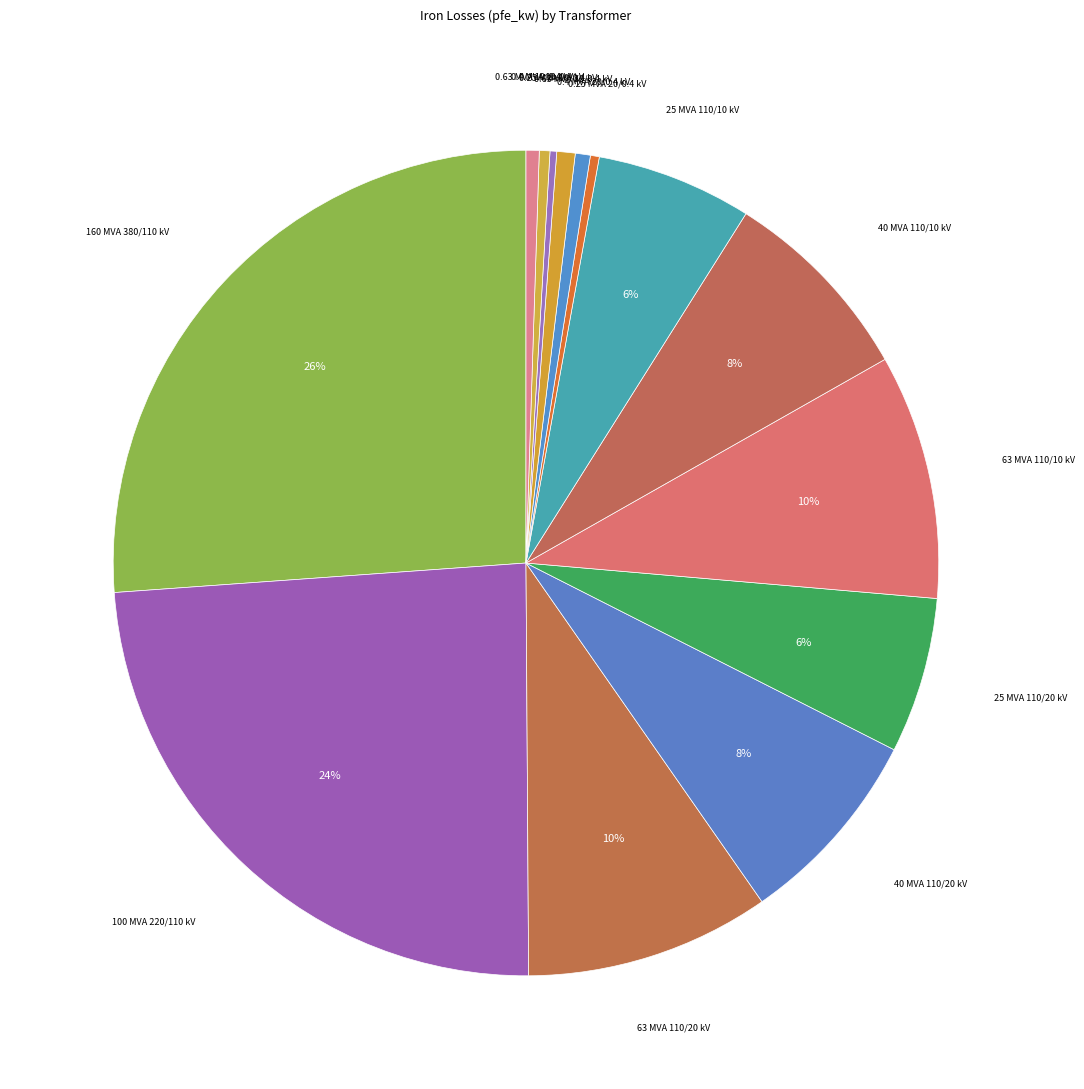

Which slice is the smallest?

0.25 MVA 10/0.4 kV